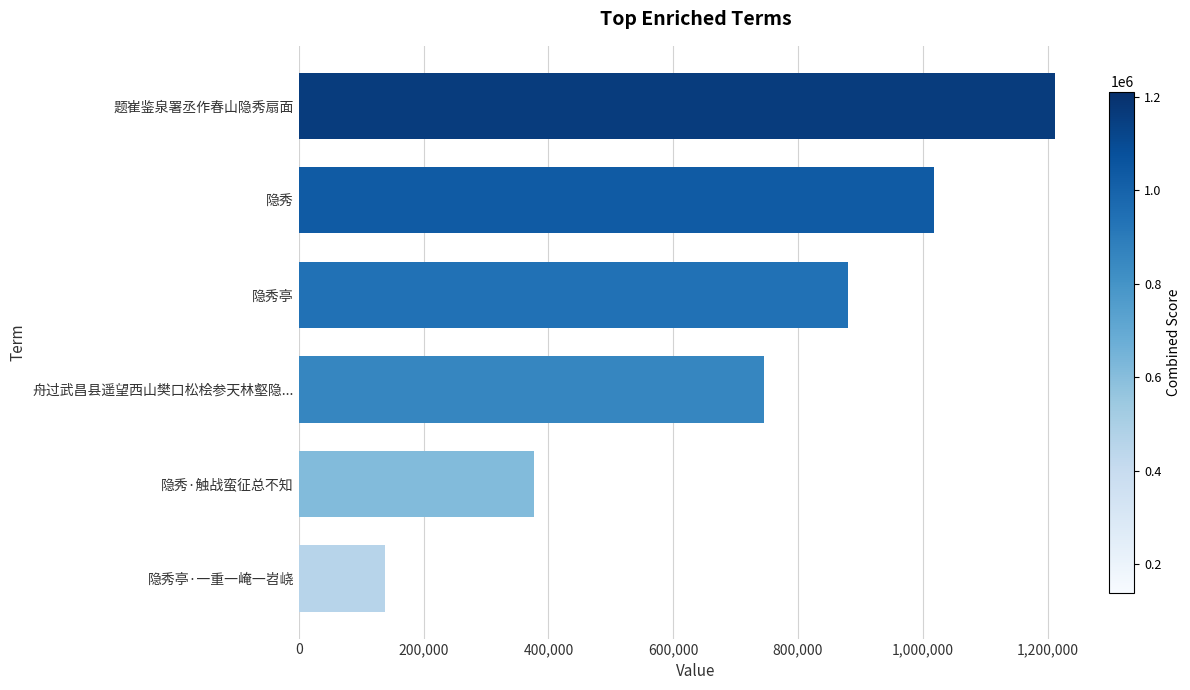

What is the minimum value shown in the chart?

138642